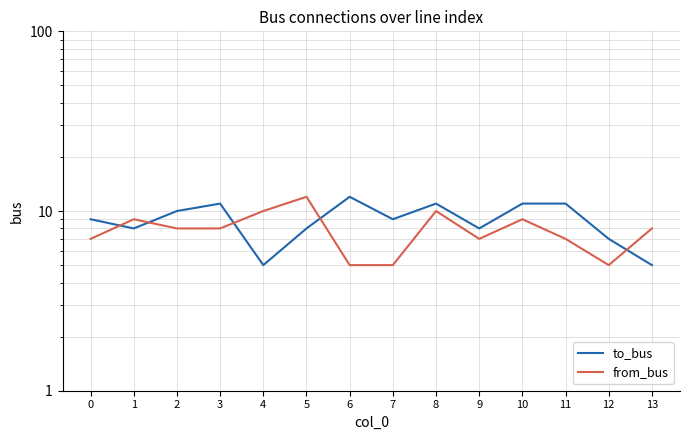

What is the minimum value for to_bus?

5